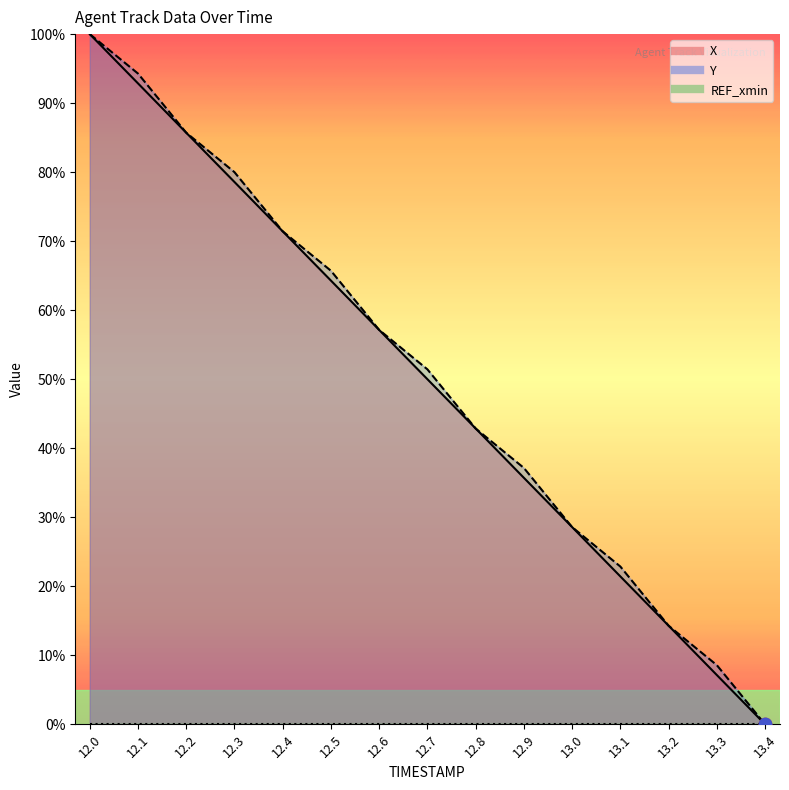

Which series has the largest Y range (max minus min)?

X